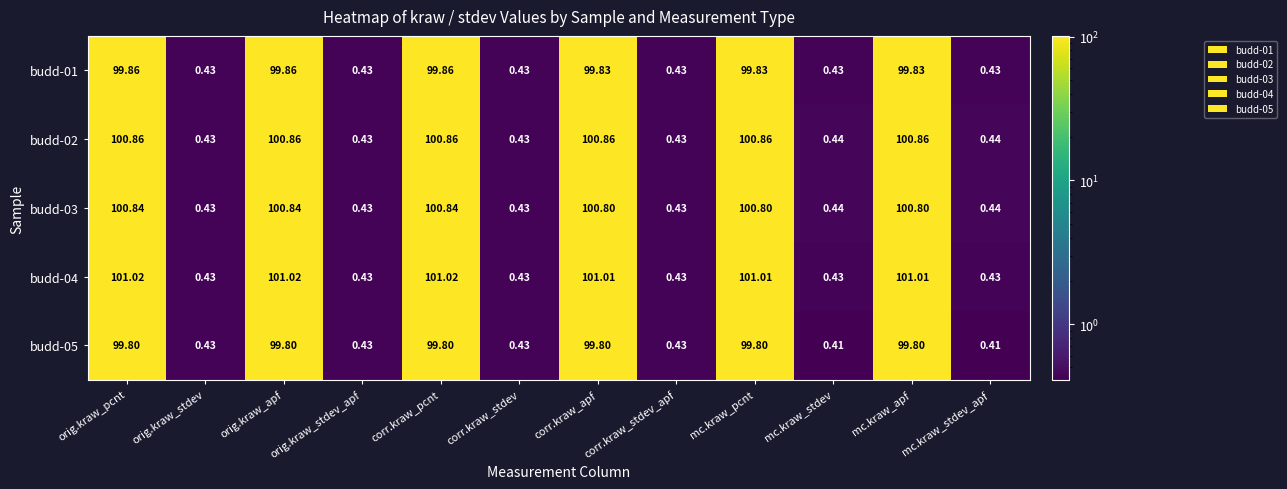

At which label does budd-03 first exceed 100?

orig.kraw_pcnt